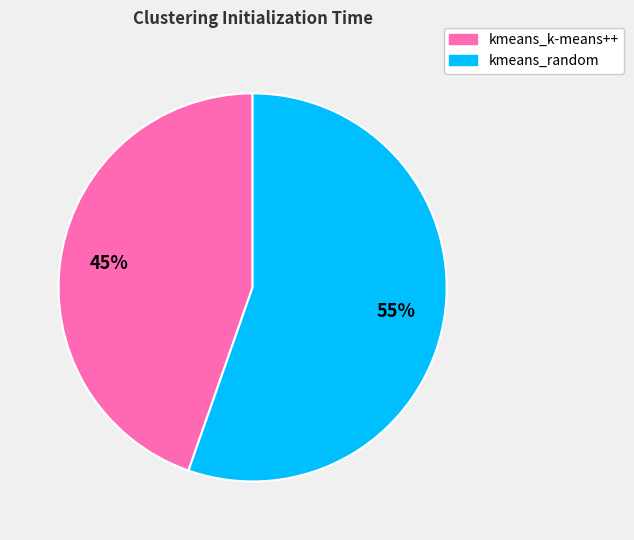

Count the number of slices in the pie.

2